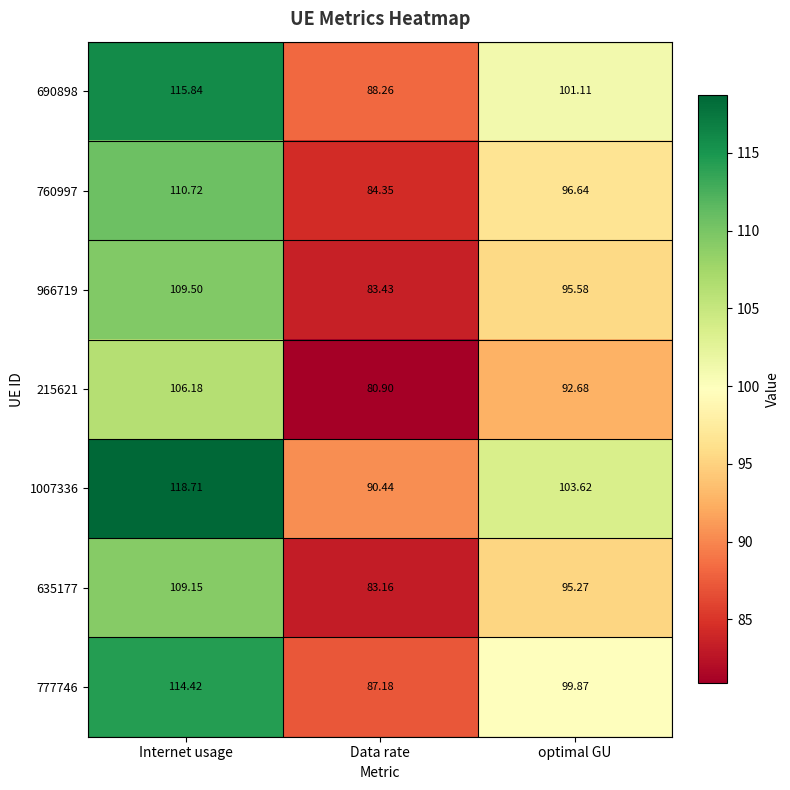

Count the number of categories in the chart.

3